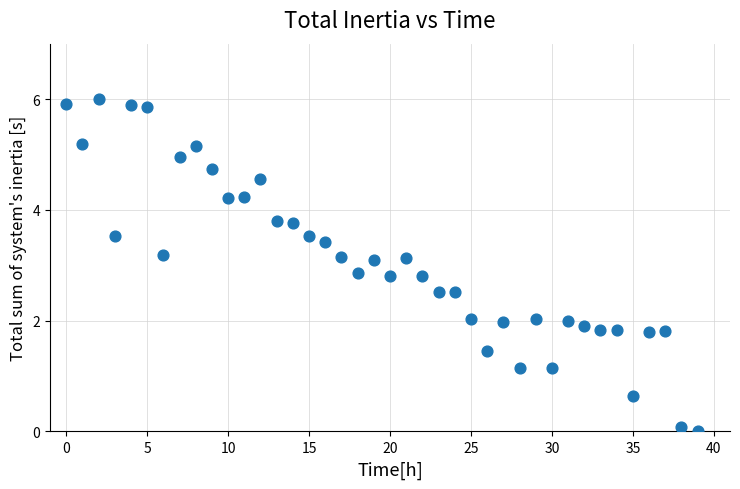

What is the range of Y values (max minus min)?

6.0